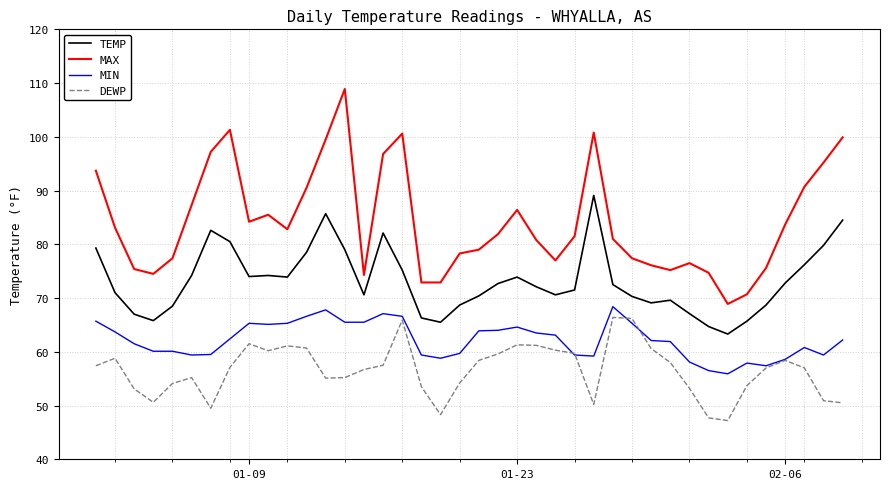

What is the maximum value for MAX?

108.9